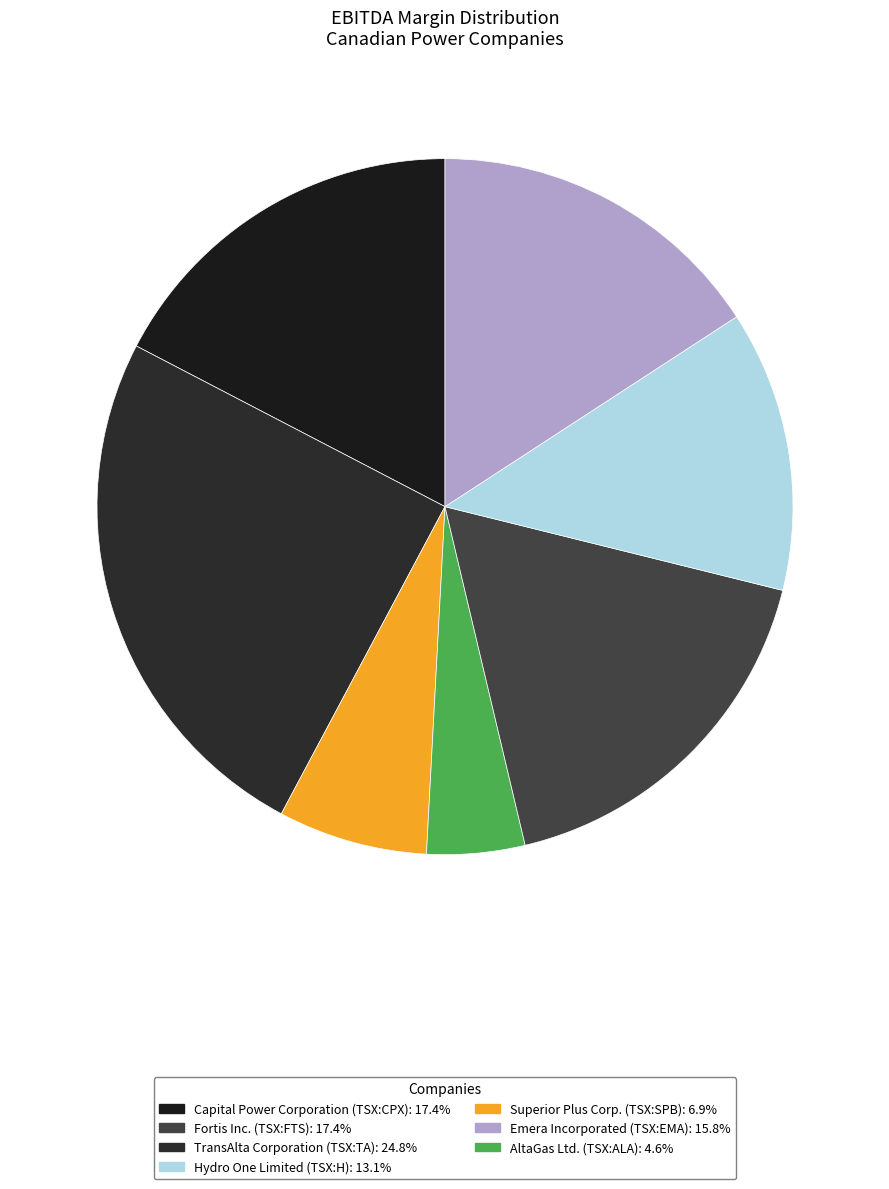

Count the number of slices in the pie.

7